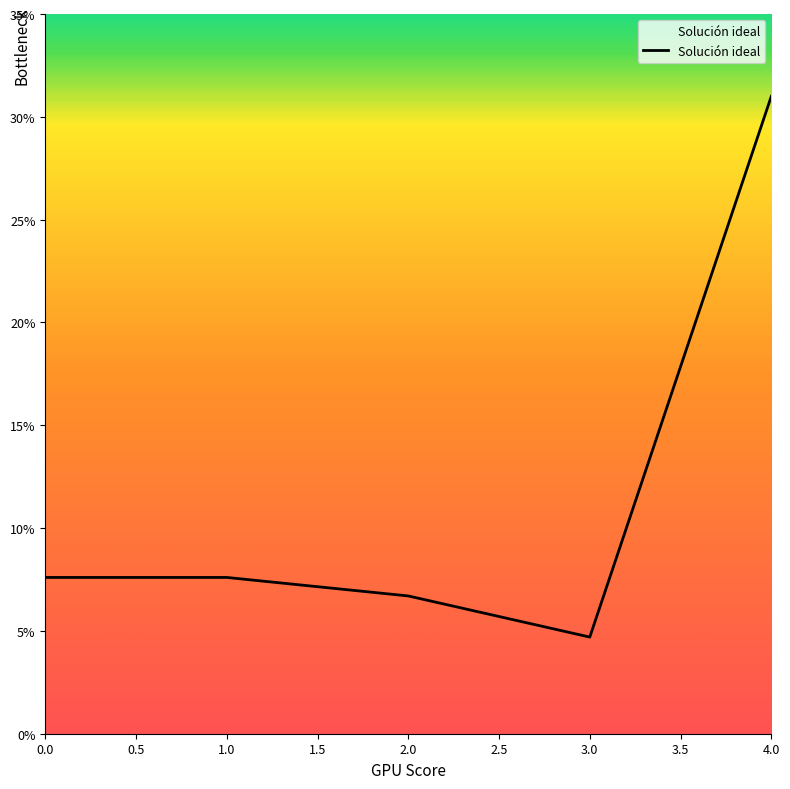

List the labels in order of value, largest first.

4, 0, 1, 2, 3